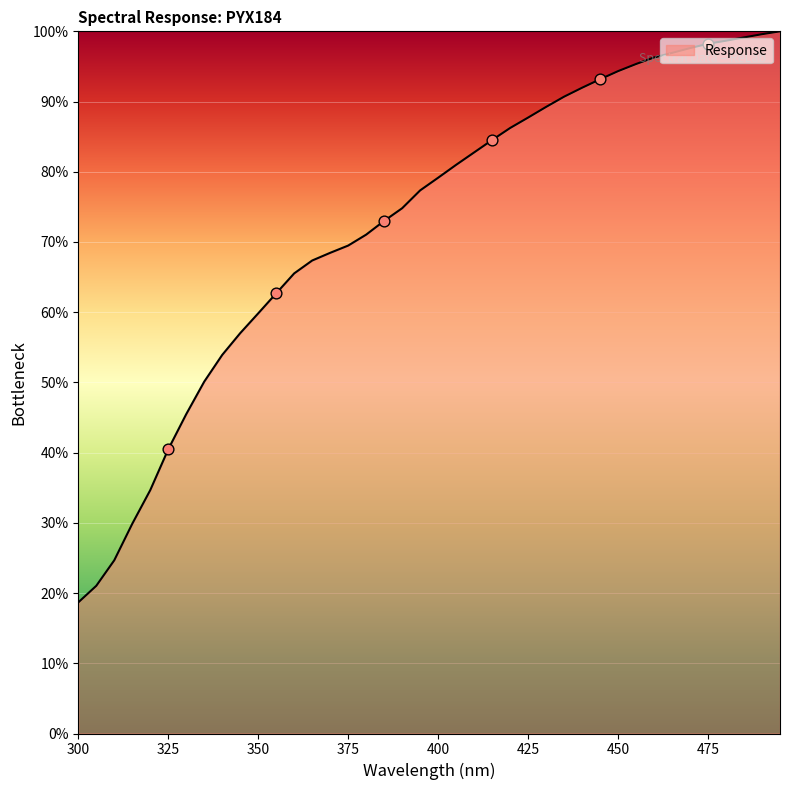

What is the smallest value displayed?

18.7